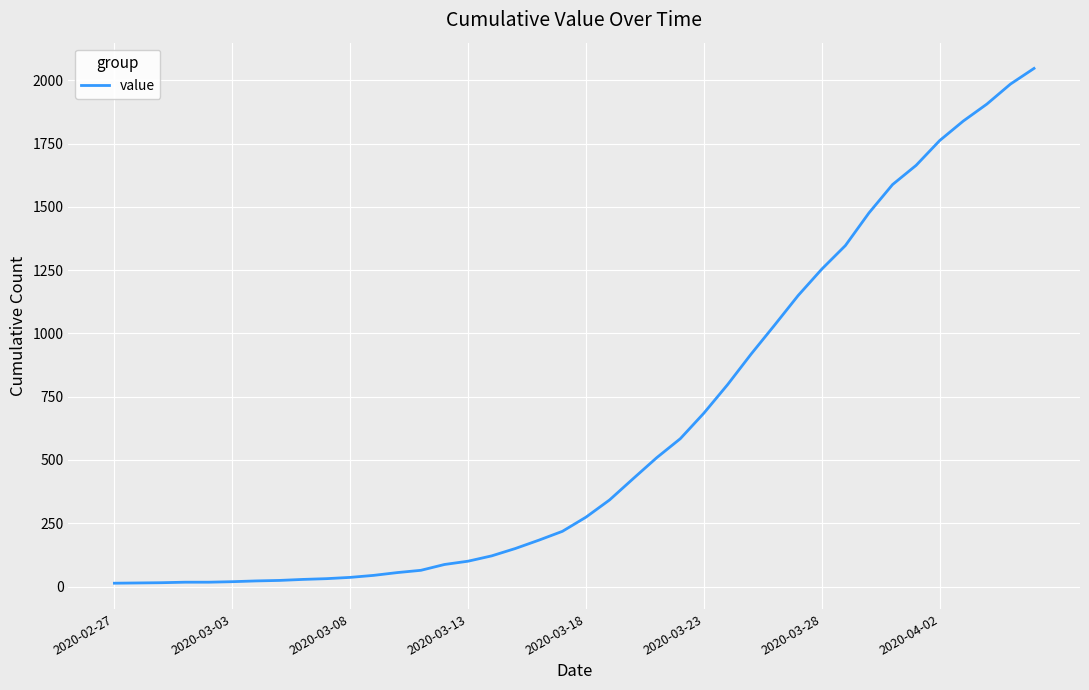

What is the difference between the maximum and minimum values?

2034